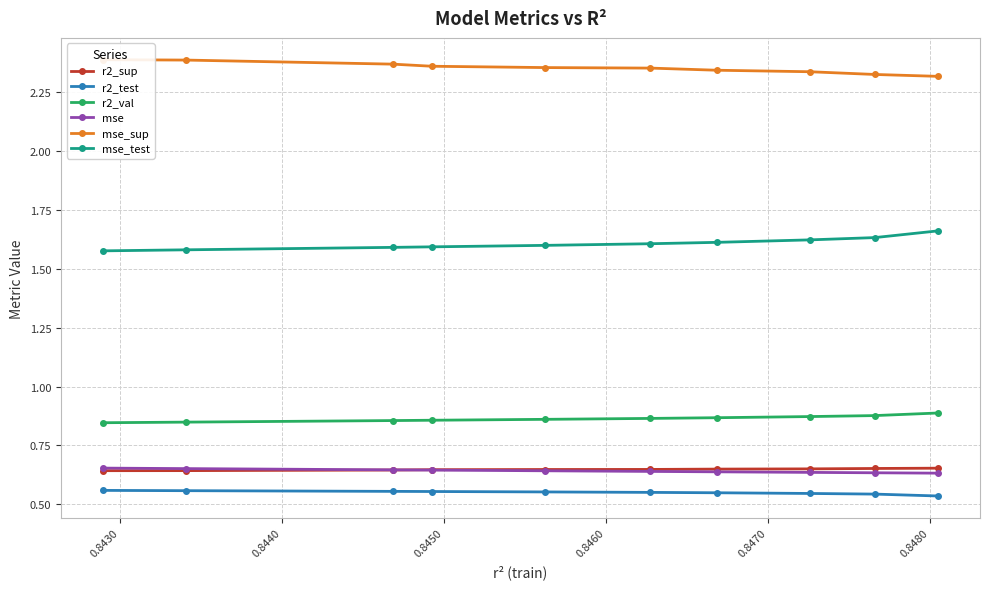

Count the r2_test values in the range 0 to 1.

10